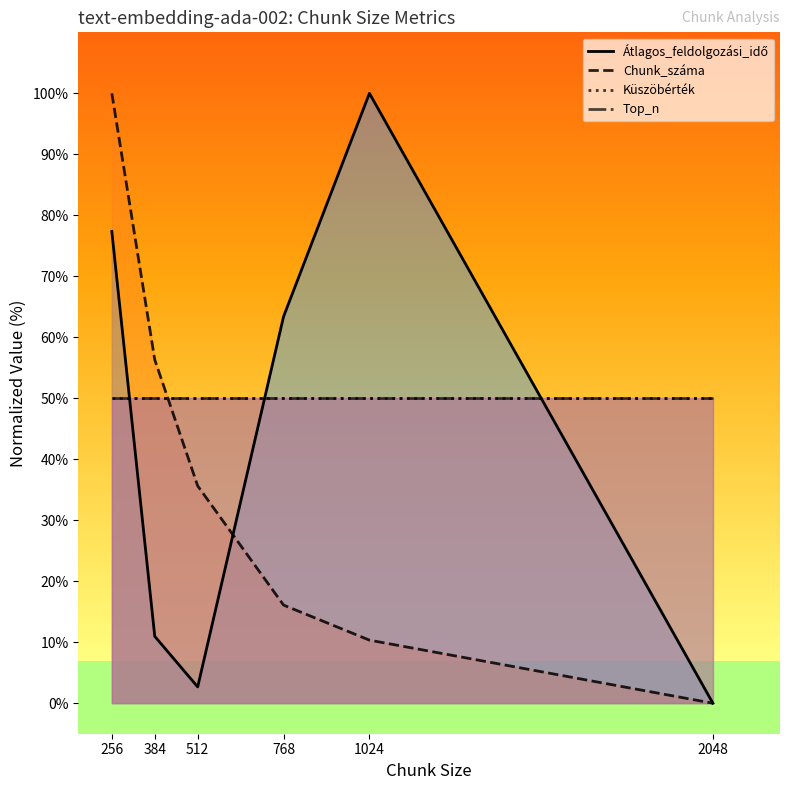

List the labels in order of Átlagos_feldolgozási_idő value, smallest first.

2048, 512, 384, 768, 256, 1024